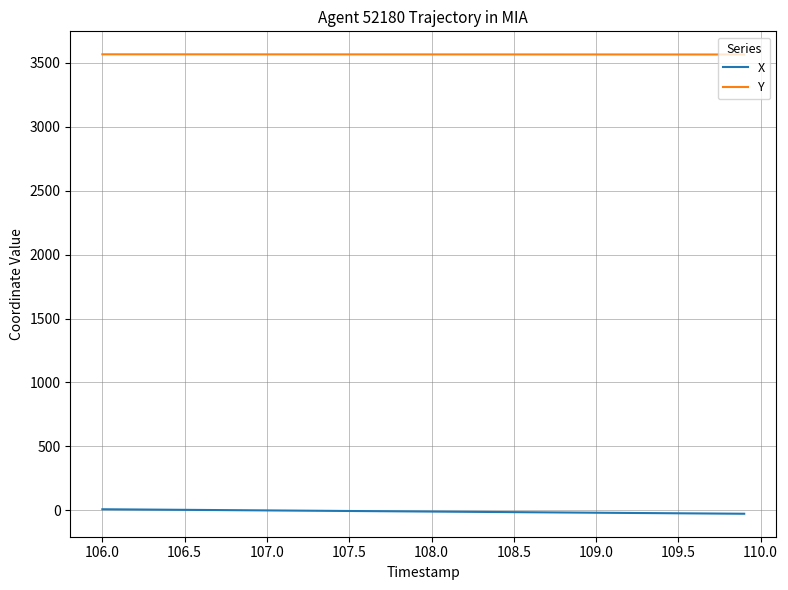

What is the greatest value displayed?

3566.0